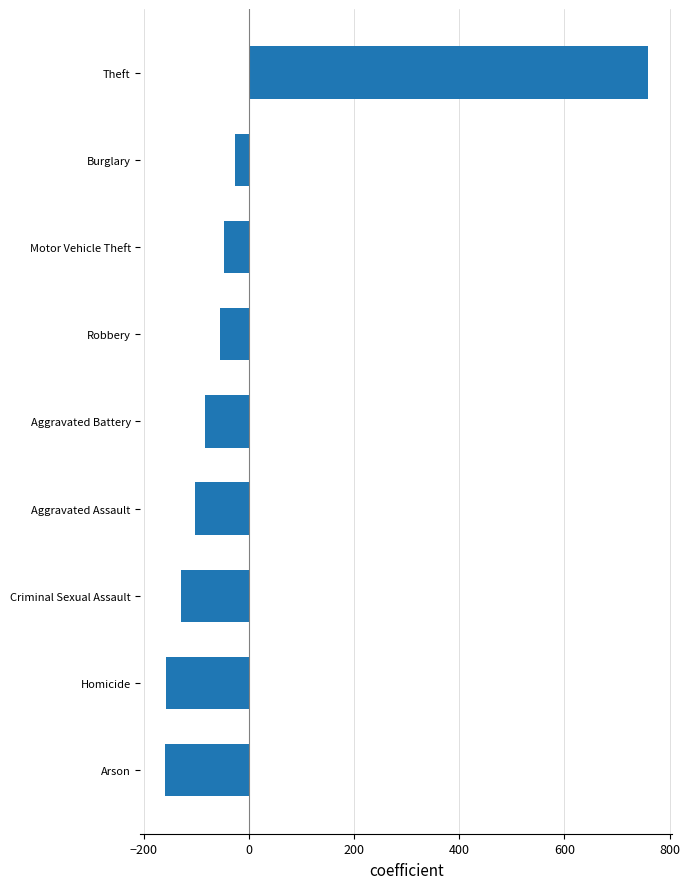

Where is the data nearest to the value 299?

Burglary